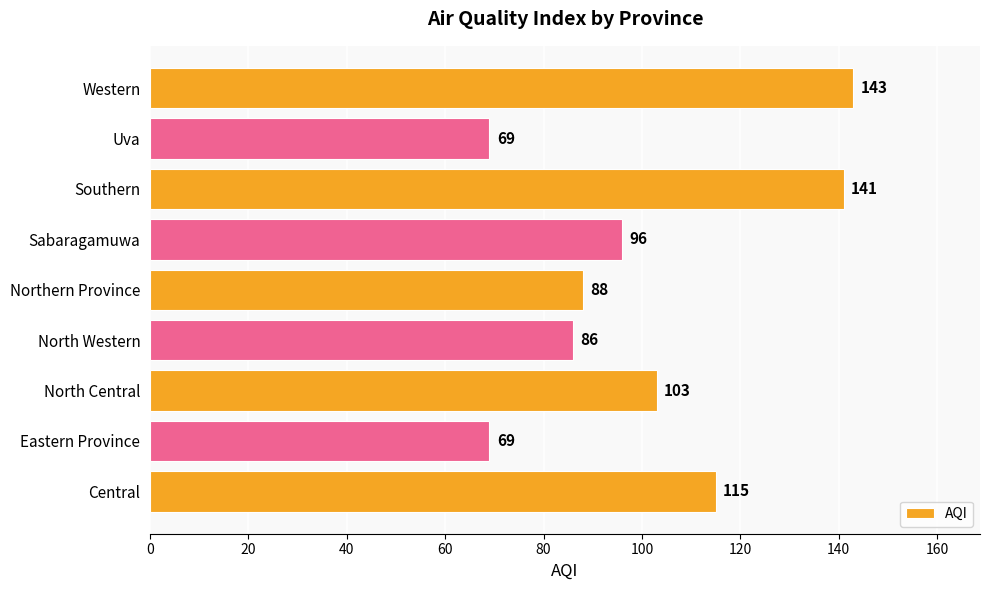

What is the sum of all values?

910